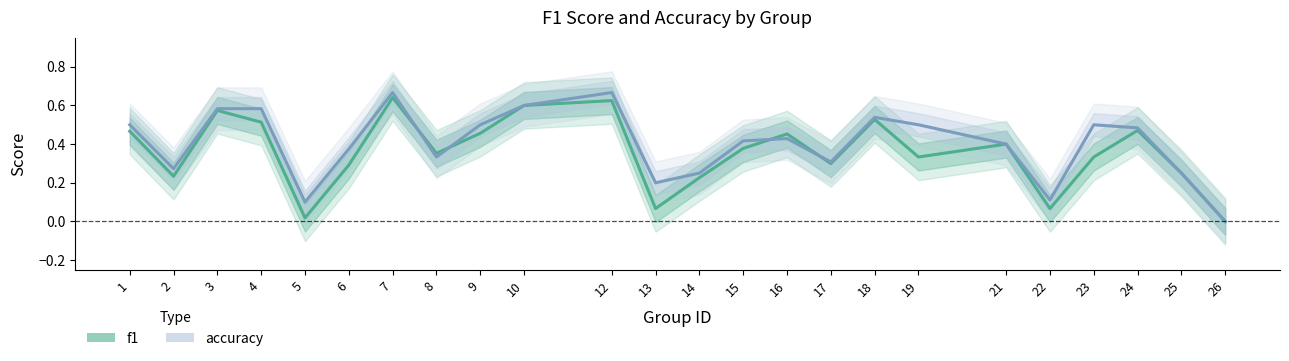

What is the maximum value for f1?

0.6